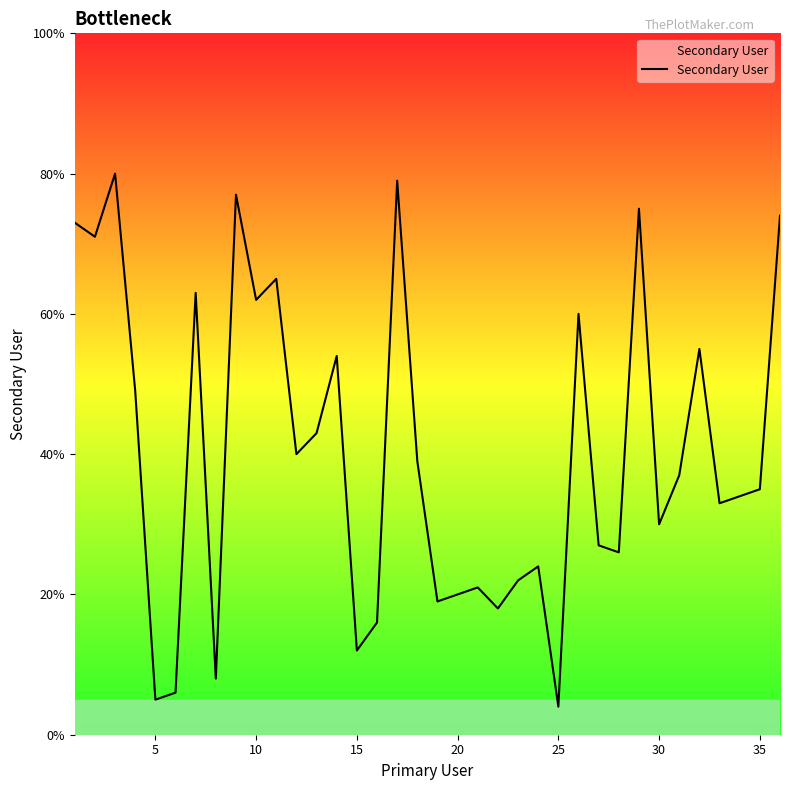

What is the difference between the maximum and minimum values?

76